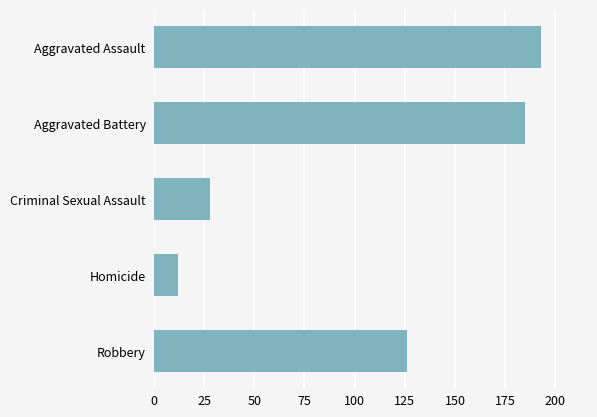

What is the maximum value shown in the chart?

193